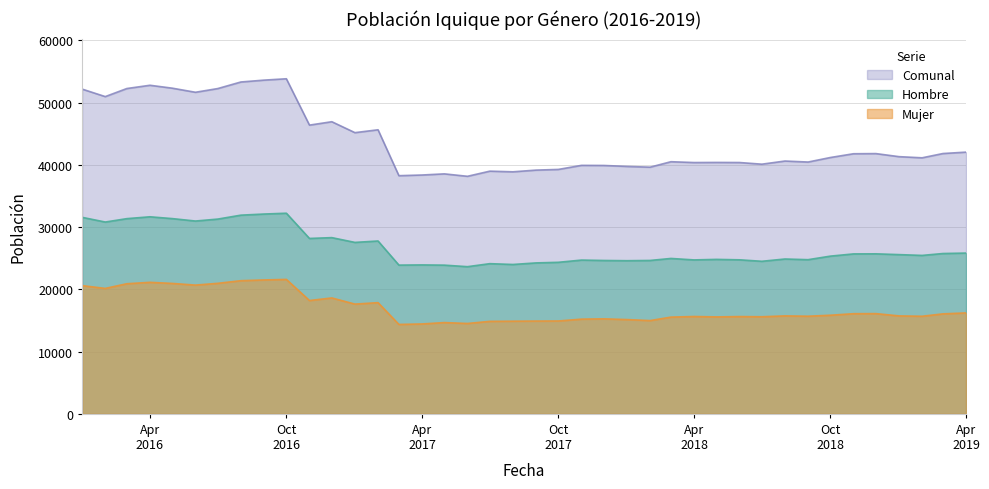

Which series has the widest spread of values?

Comunal